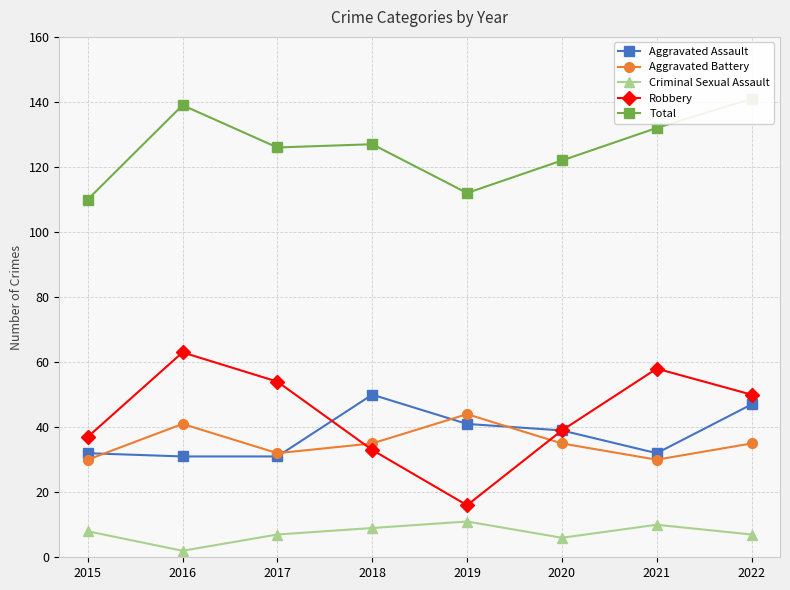

How many values in the Total series exceed 127?

3